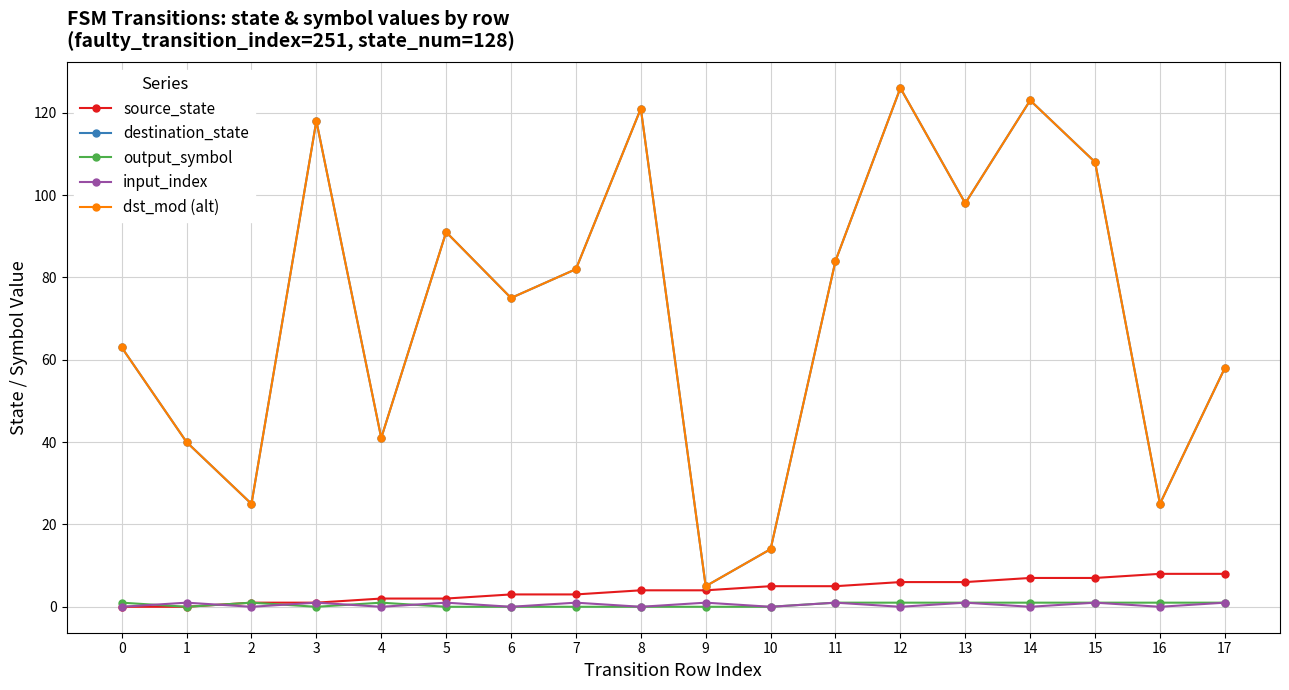

Rank the categories by dst_mod (alt) value from lowest to highest.

9, 10, 2, 16, 1, 4, 17, 0, 6, 7, 11, 5, 13, 15, 3, 8, 14, 12